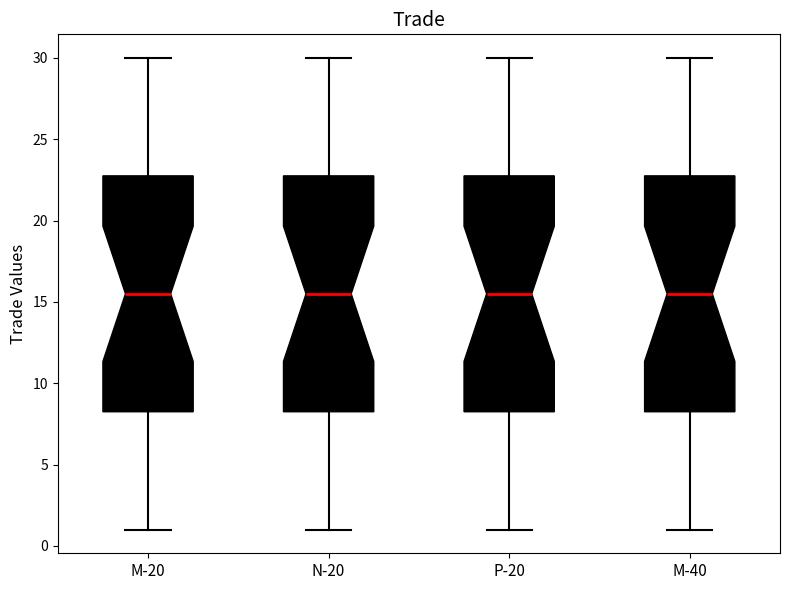

Reading left to right, transcribe this box plot: for each box, give where its median line is, the range the box spans, and where its two whiskers end, as read against the y-axis. The values are not printed on the chart, so give them approximately, as read against the axis.

M-20: median 15.5, box 8.5 to 23.0, whiskers 1.0 to 30.0
N-20: median 15.5, box 8.5 to 23.0, whiskers 1.0 to 30.0
P-20: median 15.5, box 8.5 to 23.0, whiskers 1.0 to 30.0
M-40: median 15.5, box 8.5 to 23.0, whiskers 1.0 to 30.0